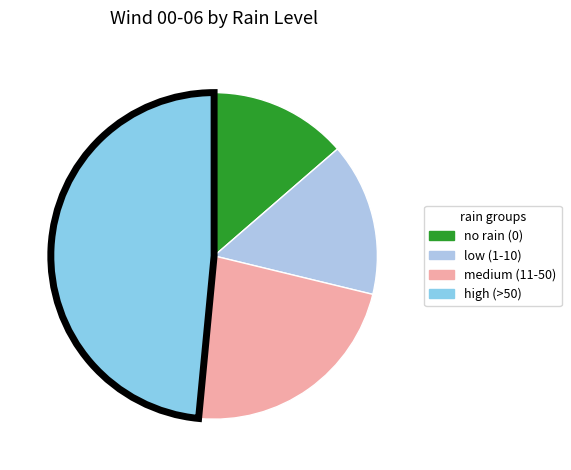

Count the number of slices in the pie.

4